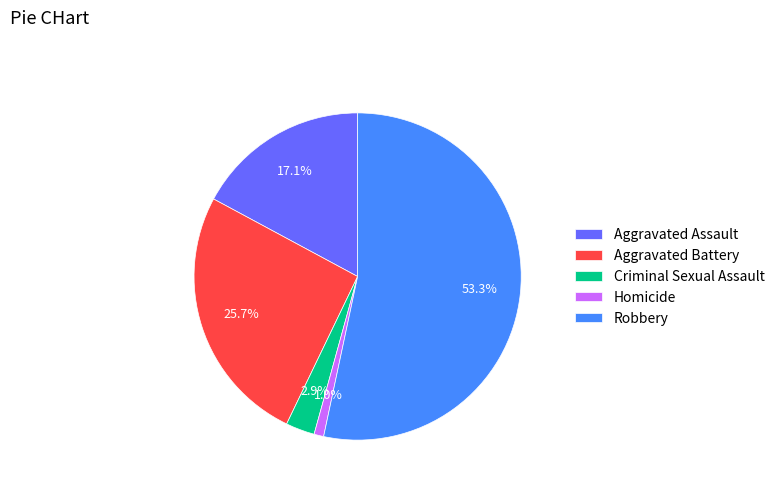

Does Robbery represent more than half of the total?

Yes